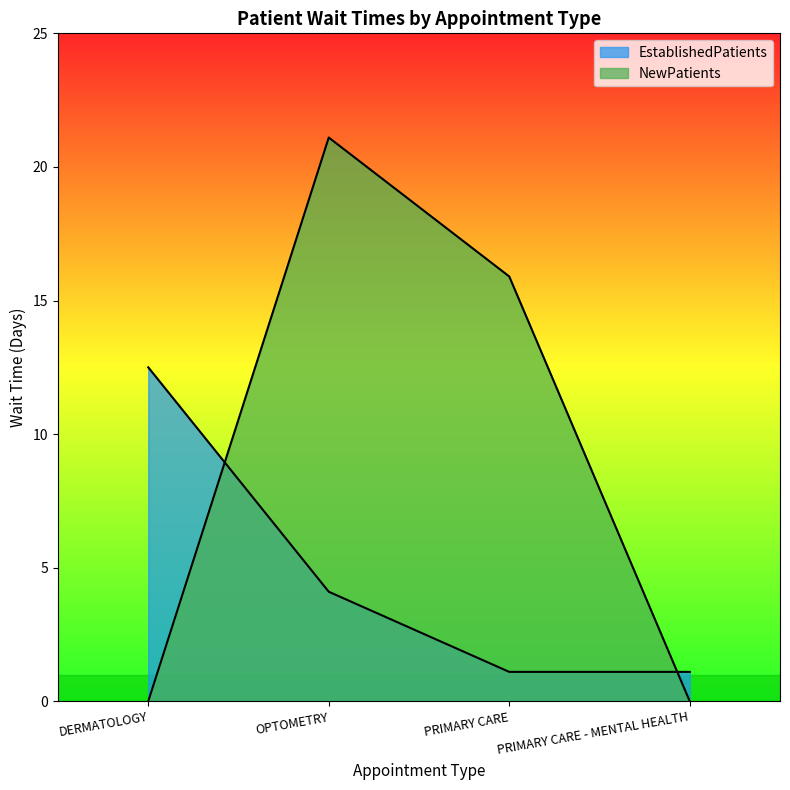

What is the label of the 2nd point from the left?

OPTOMETRY